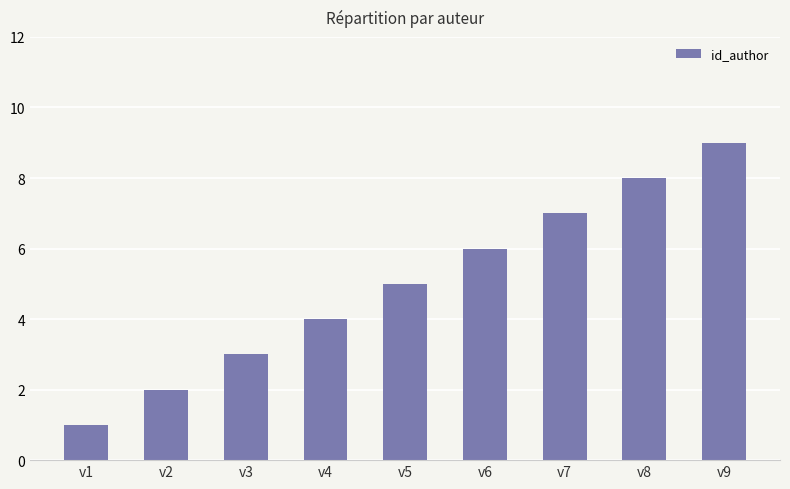

List the labels in order of value, largest first.

v9, v8, v7, v6, v5, v4, v3, v2, v1